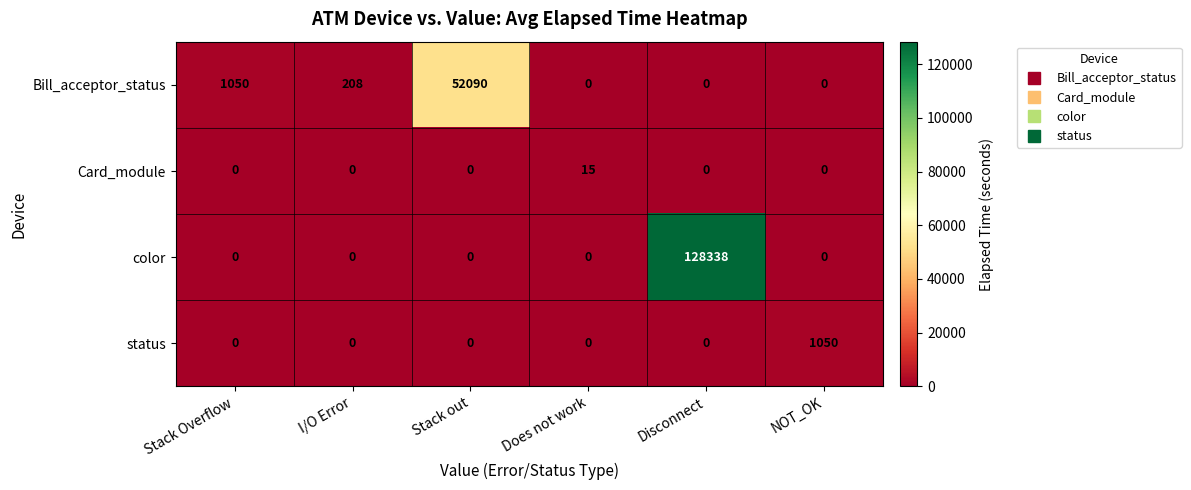

Between Disconnect and NOT_OK, which series saw the biggest shift?

color